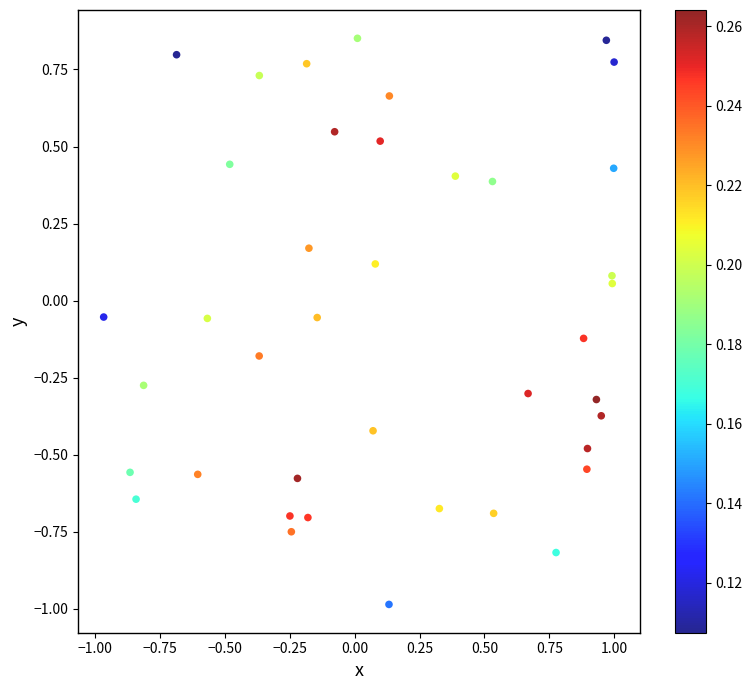

Count the number of points in this scatter plot.

40